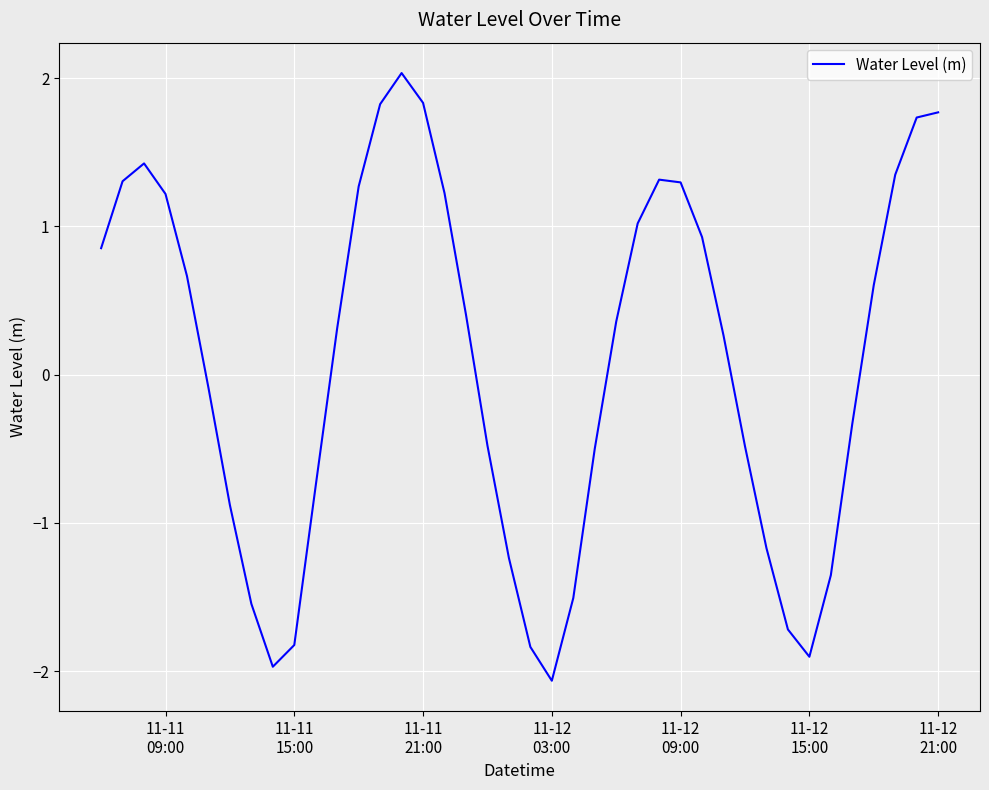

What is the minimum value shown in the chart?

-2.1